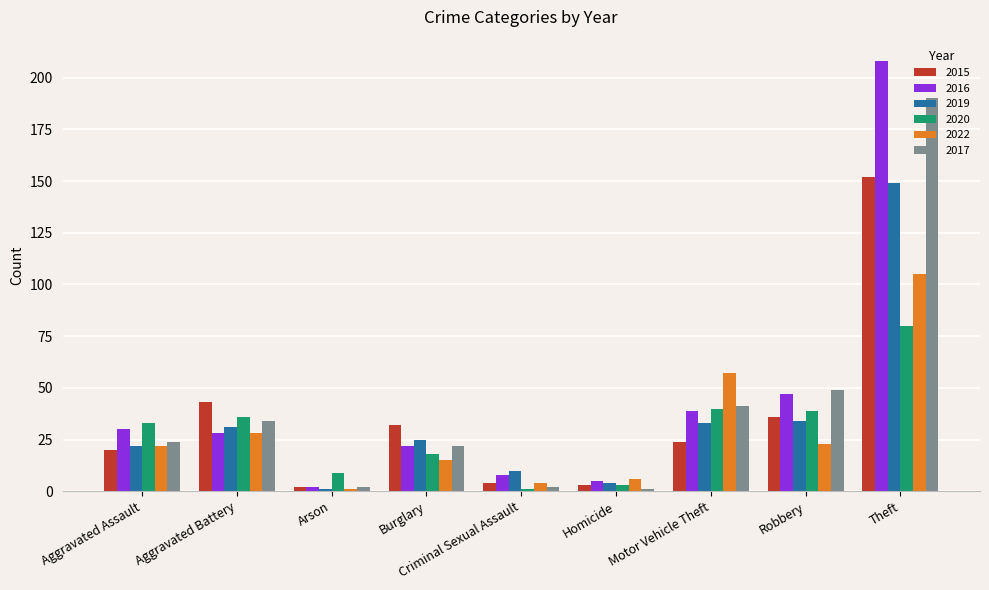

What is the approximate value of 2020 at Burglary, to the nearest 5?

20